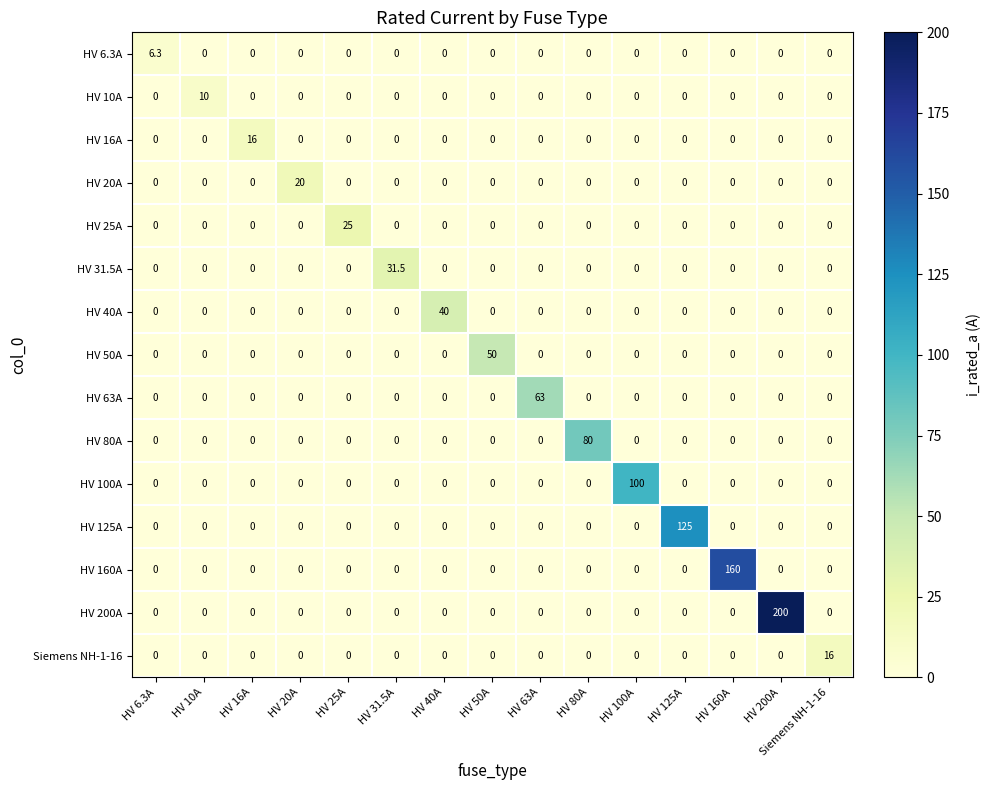

What is the total value across all series at HV 63A?

63.0